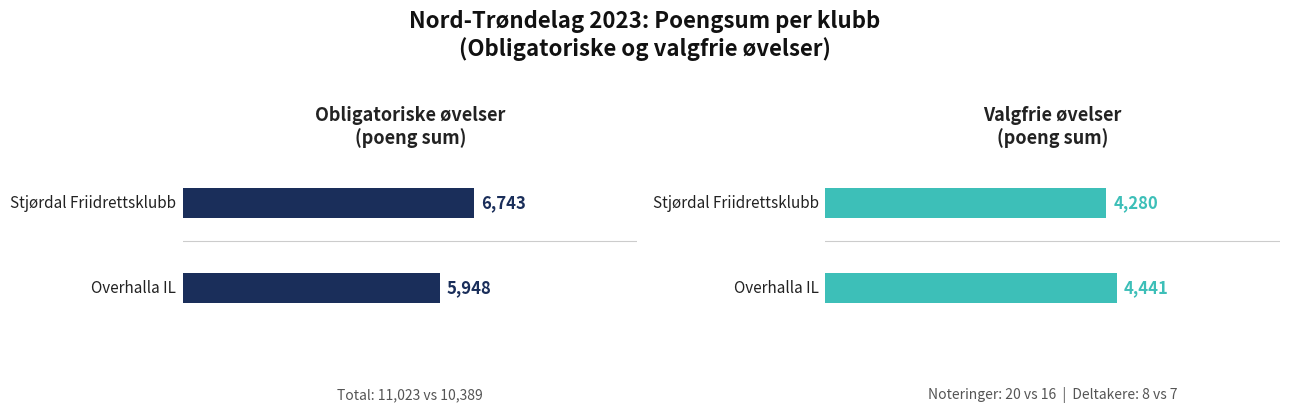

Does the chart contain stacked bars?

No